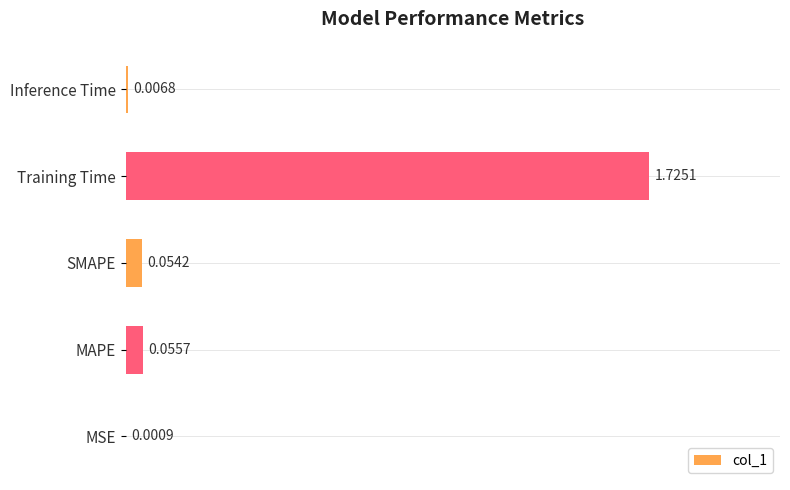

What is the sum of all values?

1.8